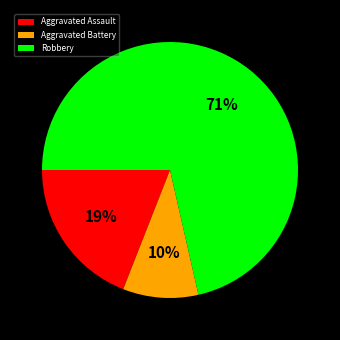

True or false: Robbery accounts for 65% of the total.

False